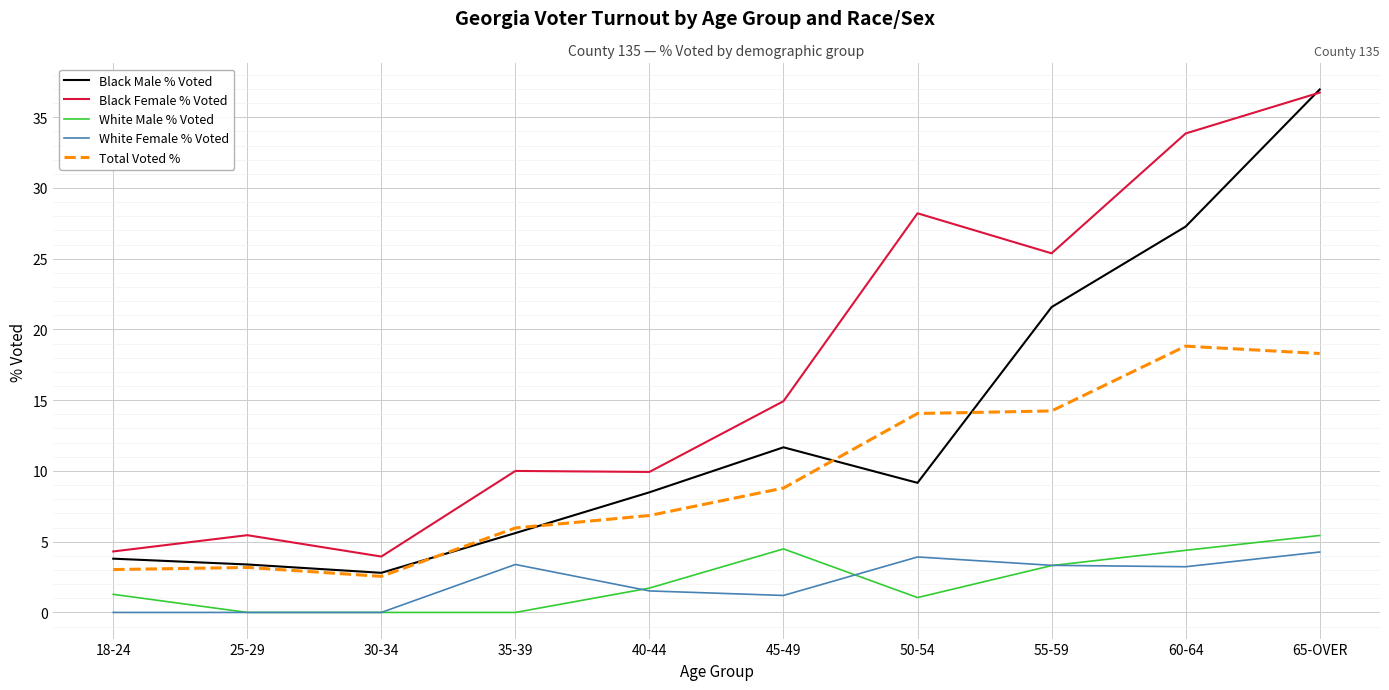

What is the difference between the highest and lowest values at 40-44?

8.4